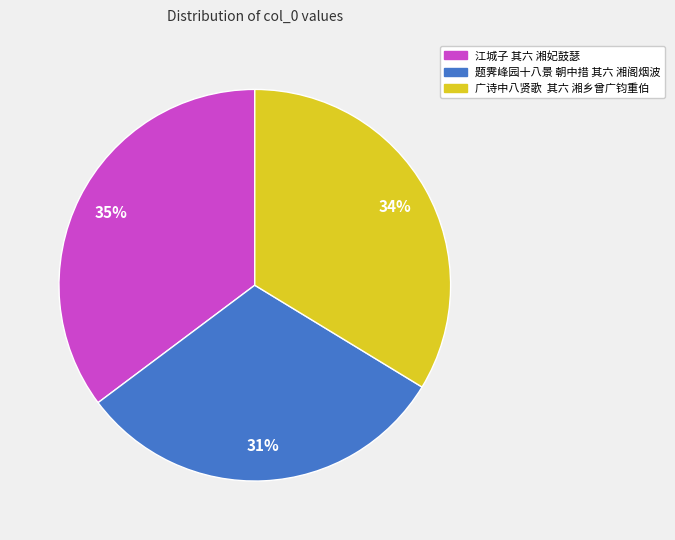

Between 江城子 其六 湘妃鼓瑟 and 广诗中八贤歌 其六 湘乡曾广钧重伯, which is larger?

江城子 其六 湘妃鼓瑟